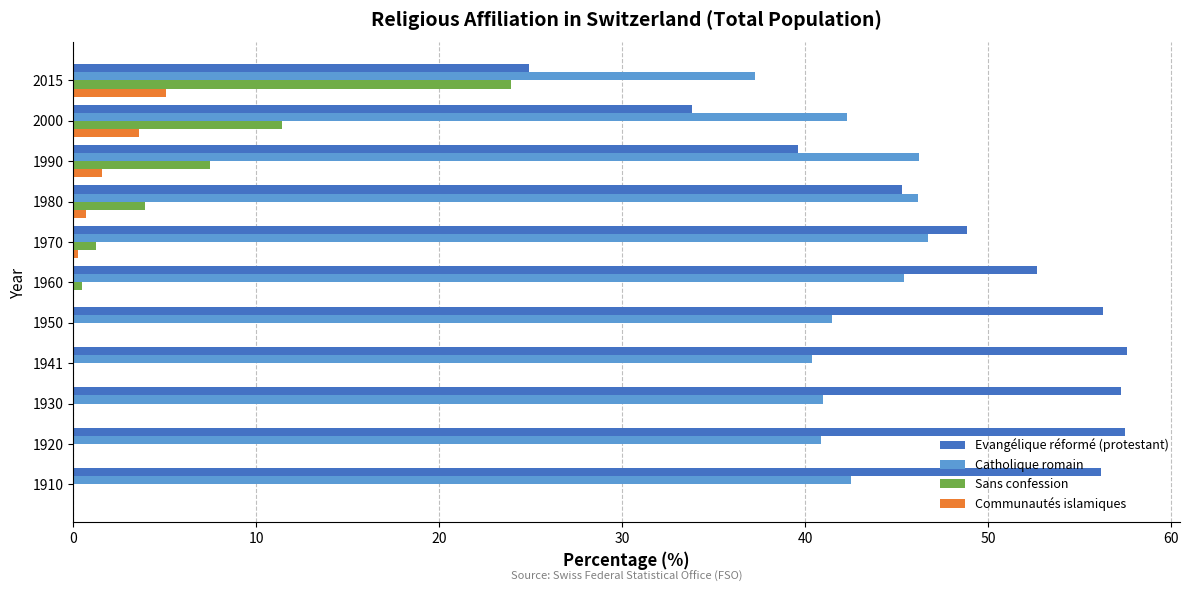

What is the sum of all Communautés islamiques values?

11.3